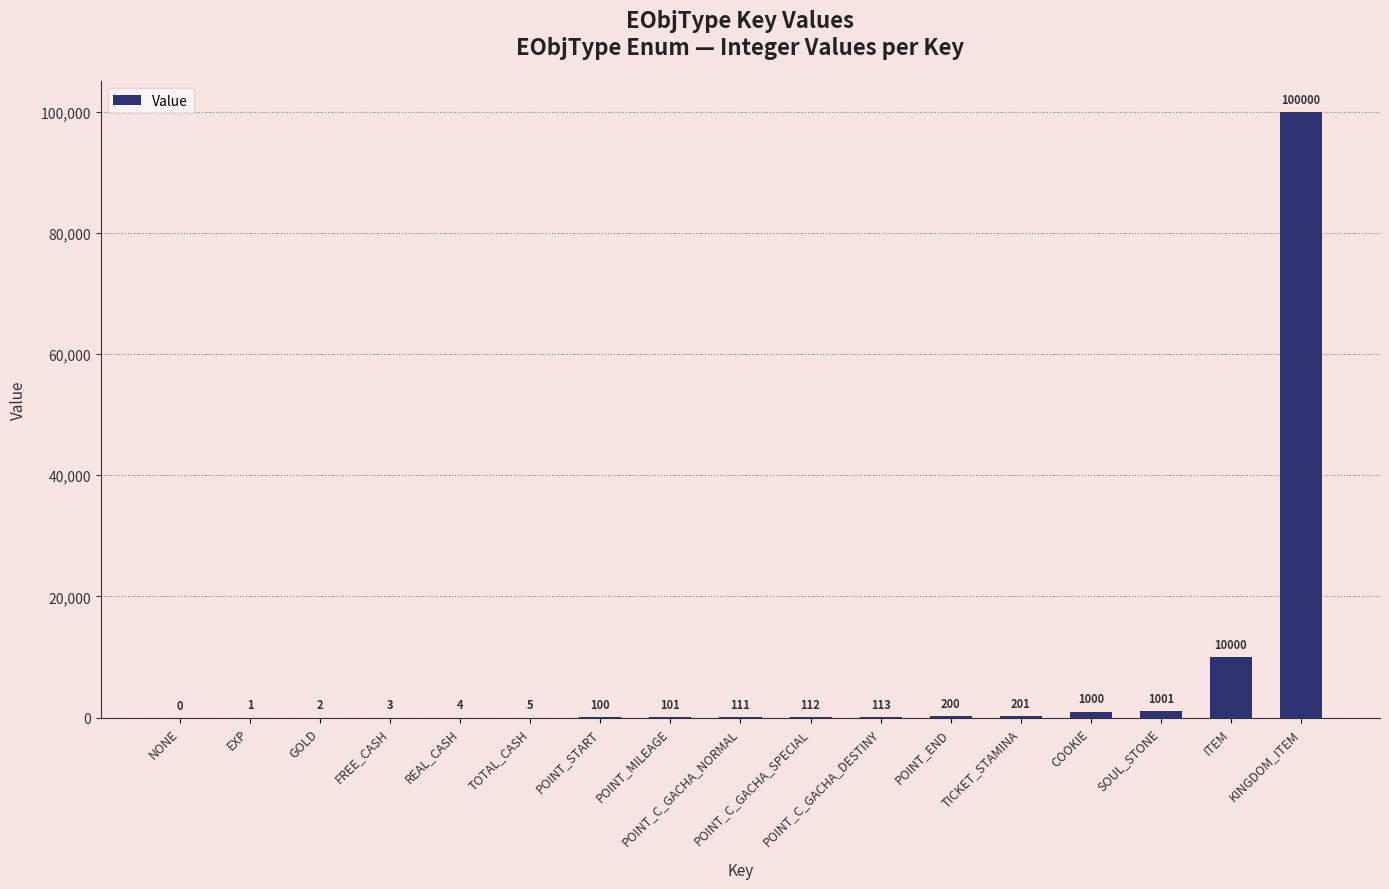

How many distinct data groups are displayed?

1